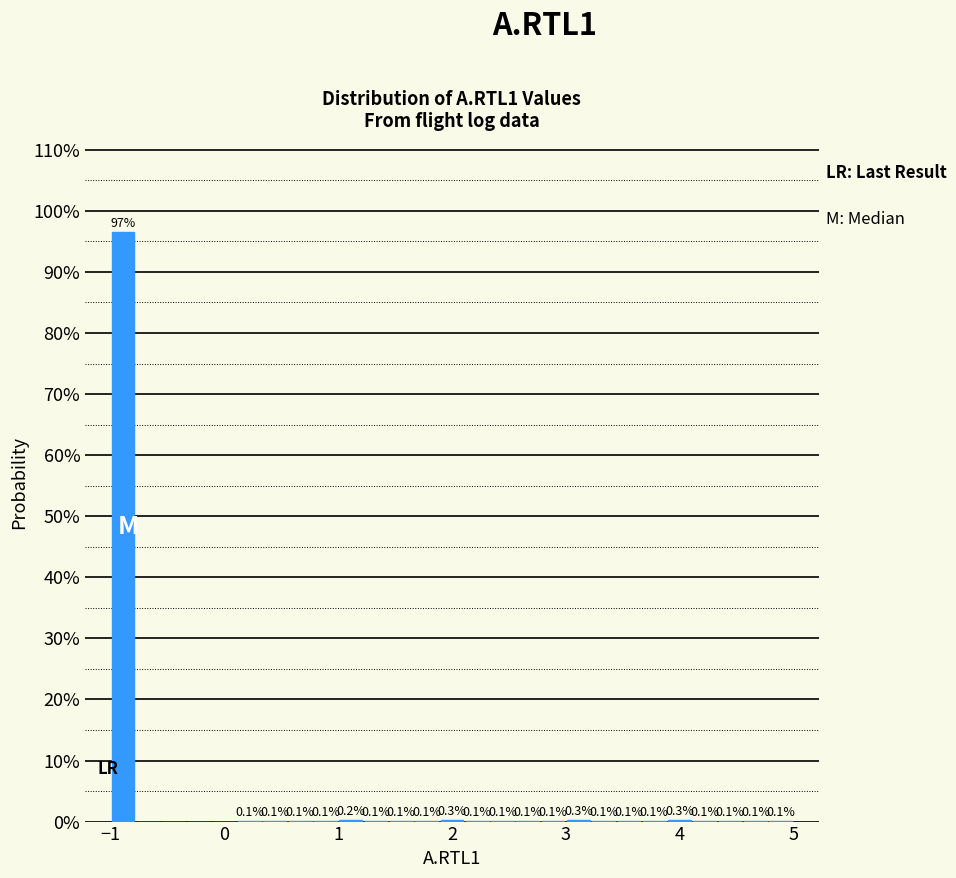

Read against the x-axis, roughly where is the centre of the tallest bar?

-0.9